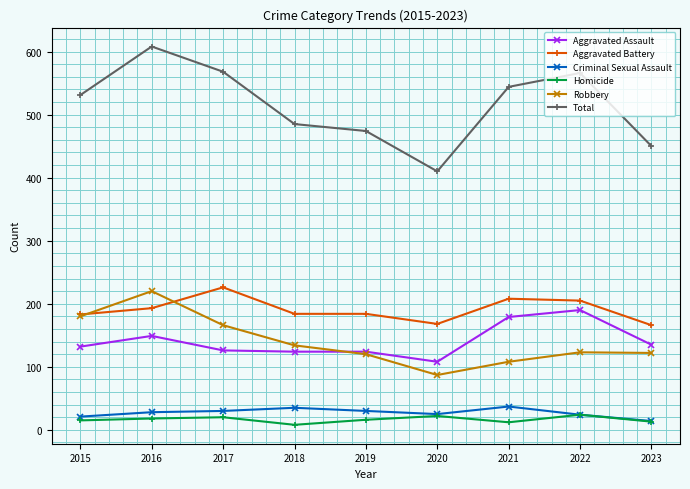

At which label does Total reach its peak?

2016